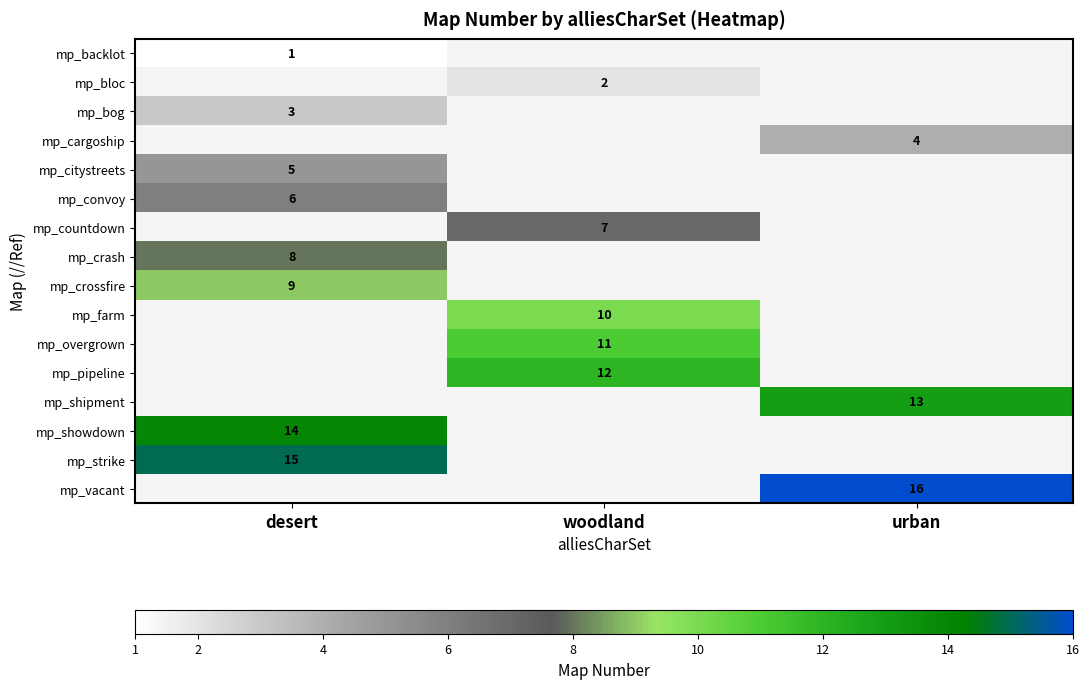

Is it true that mp_citystreets equals 1 at desert?

False